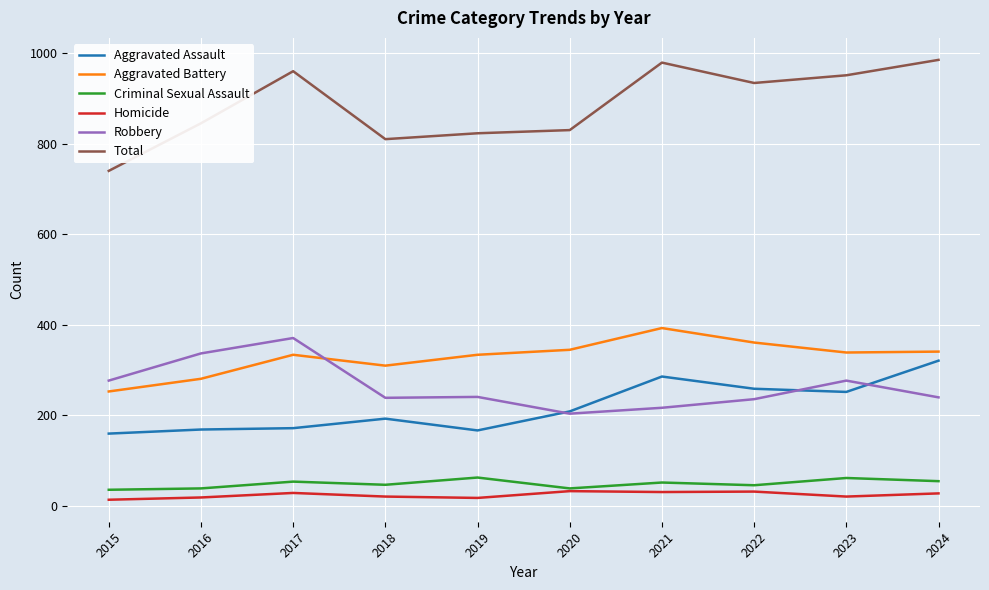

What are all the series names shown in the legend?

Aggravated Assault, Aggravated Battery, Criminal Sexual Assault, Homicide, Robbery, Total